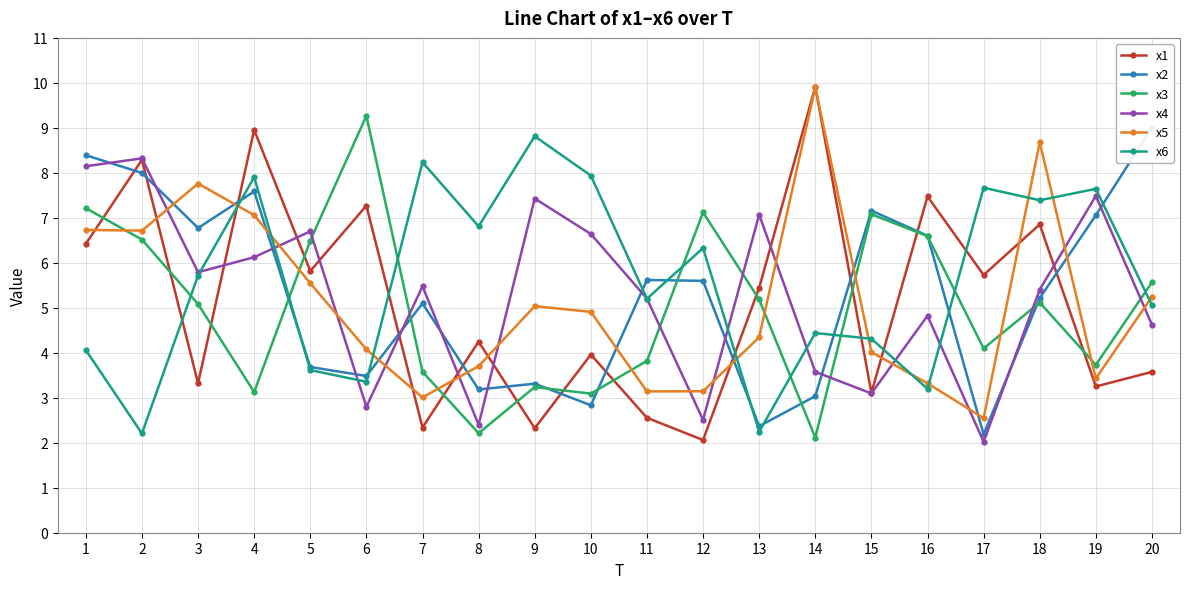

Is it true that x4 equals 3.6 at 14?

True